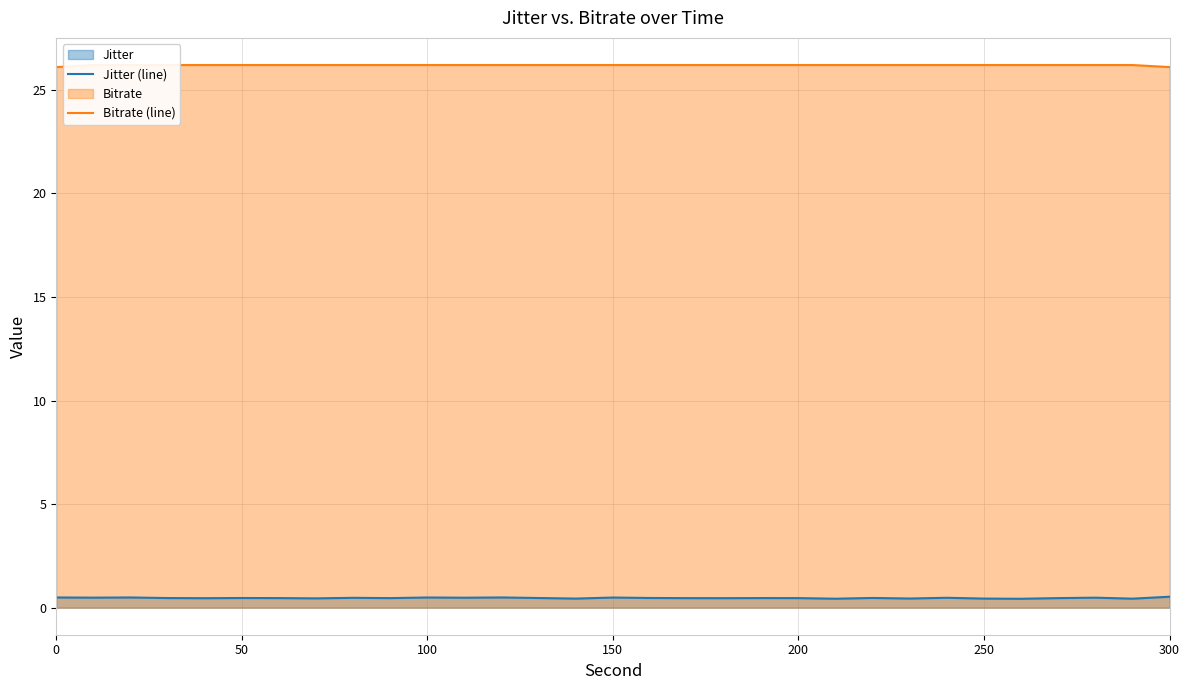

How many lines are shown in the chart?

2